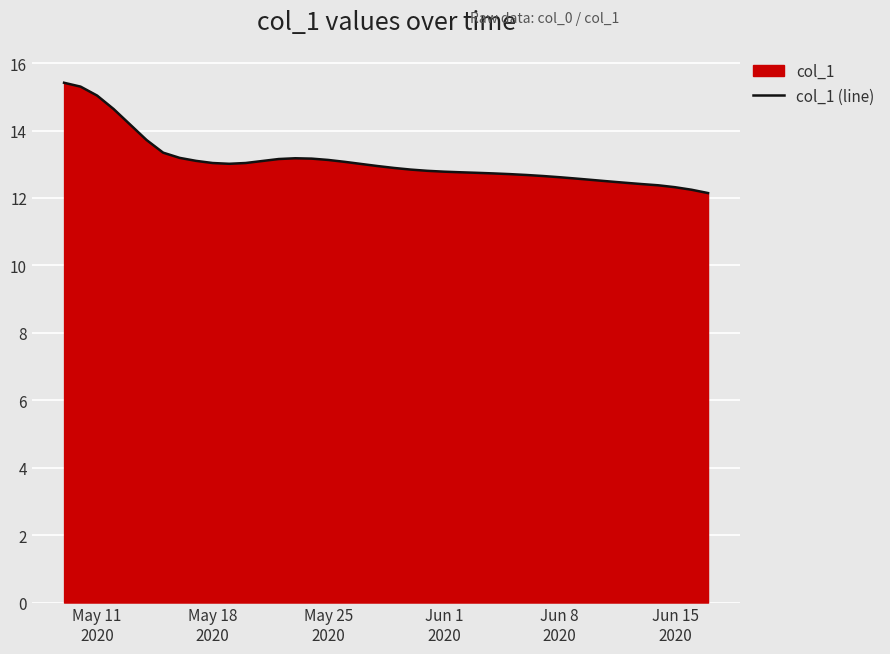

What is the smallest value displayed?

12.1